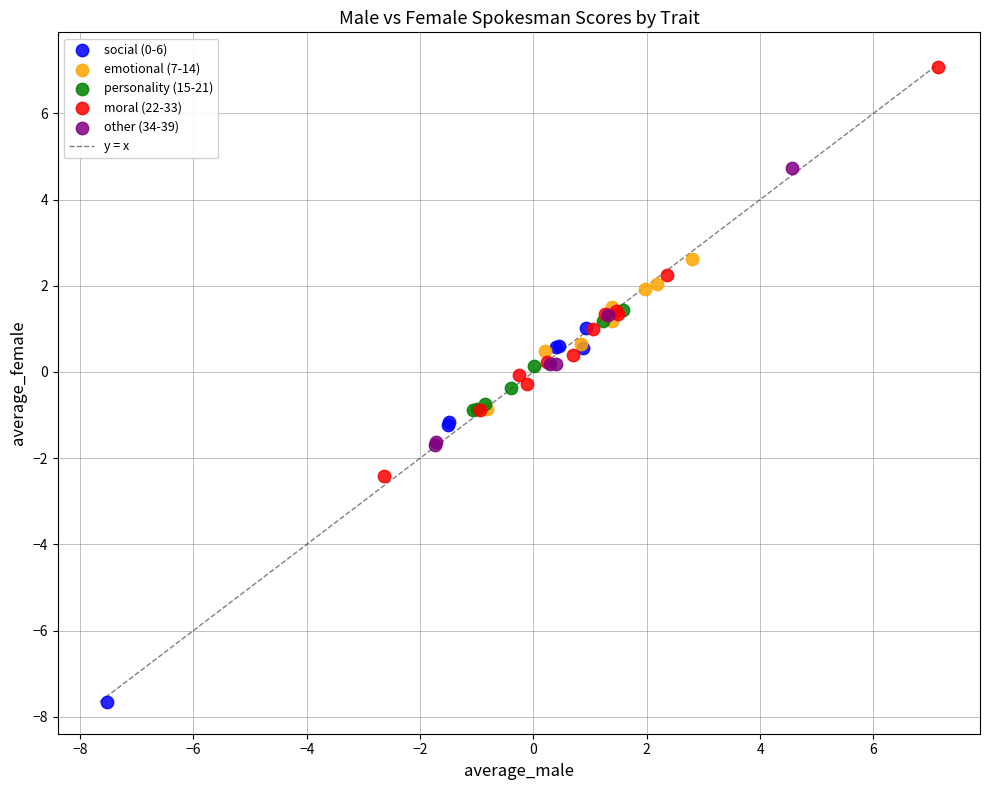

Which series contains the highest Y value?

moral (22-33)